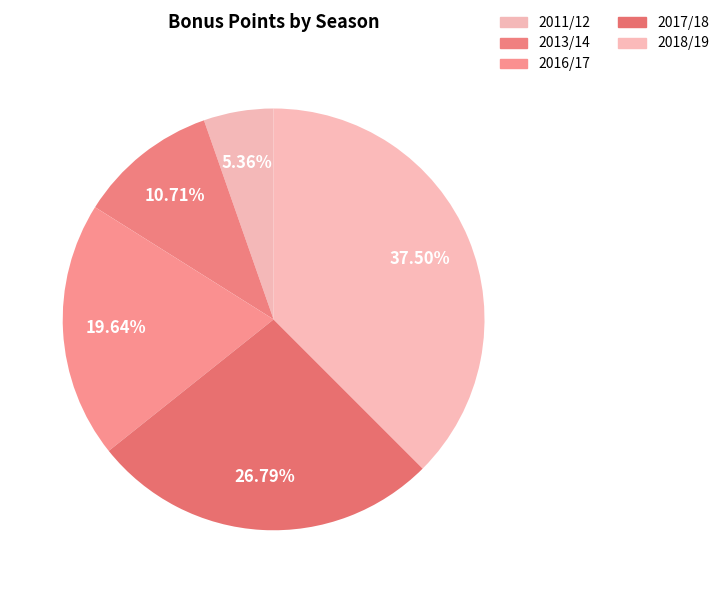

Rank the categories by value from highest to lowest.

2018/19, 2017/18, 2016/17, 2013/14, 2011/12